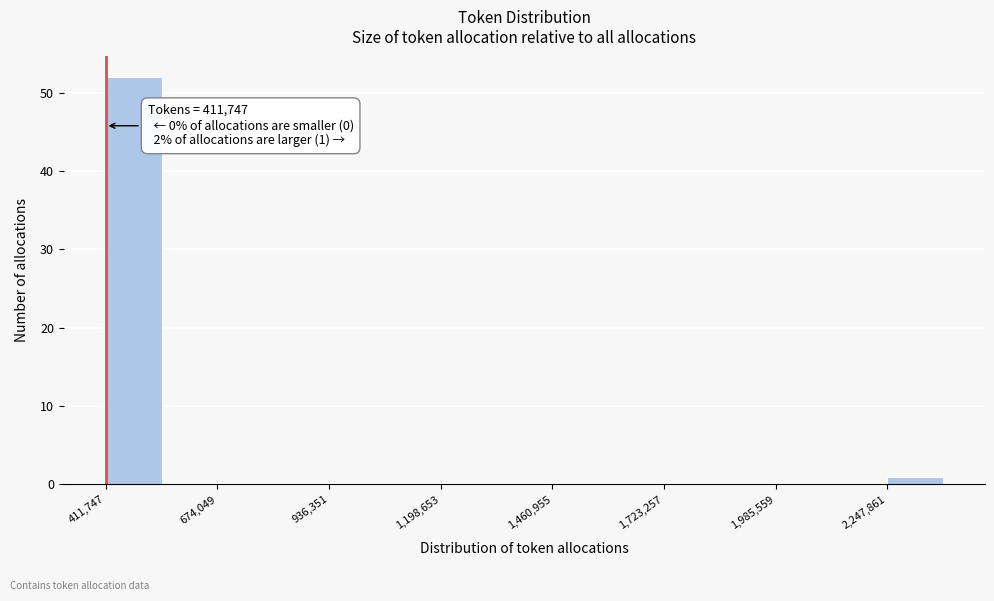

Read against the x-axis, roughly where is the centre of the tallest bar?

500000